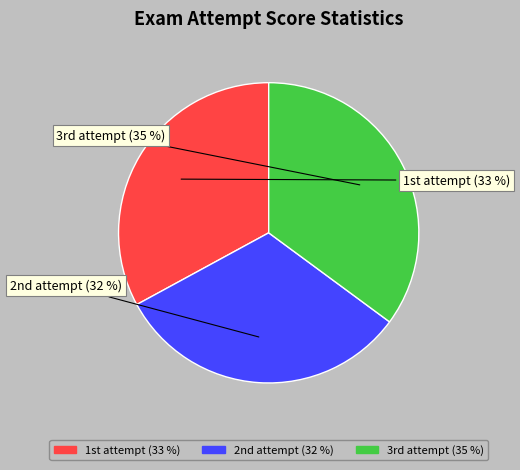

How many segments does this pie chart have?

3